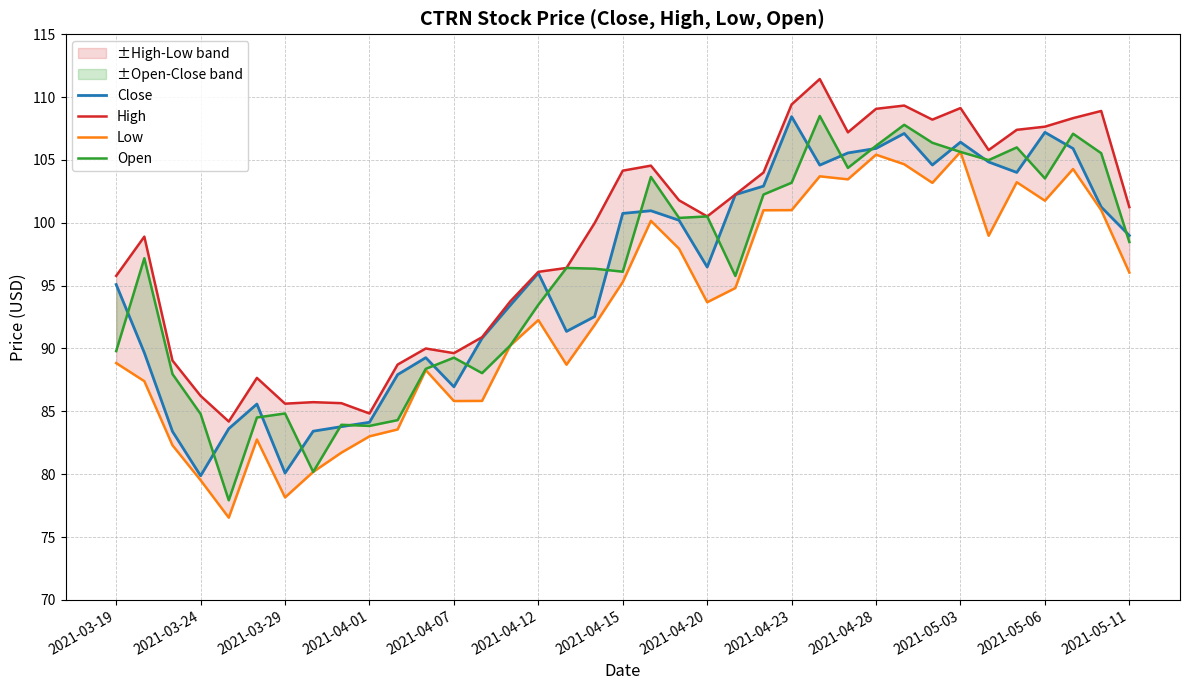

Does the chart display data point markers on the line(s)?

No